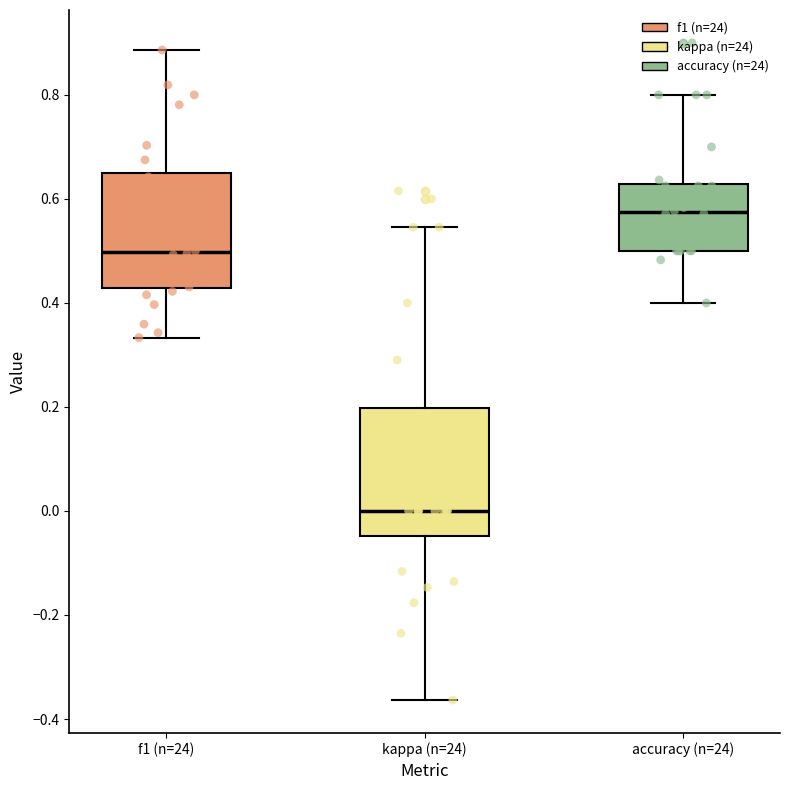

Reading left to right, read every box against the y-axis: the position of its median line, the range the box covers, and the ends of its whiskers. The values are not printed on the chart, so give them approximately, as read against the axis.

f1 (n=24): median 0.50, box 0.42 to 0.66, whiskers 0.34 to 0.88
kappa (n=24): median 0.00, box -0.04 to 0.20, whiskers -0.36 to 0.54
accuracy (n=24): median 0.58, box 0.50 to 0.62, whiskers 0.40 to 0.80